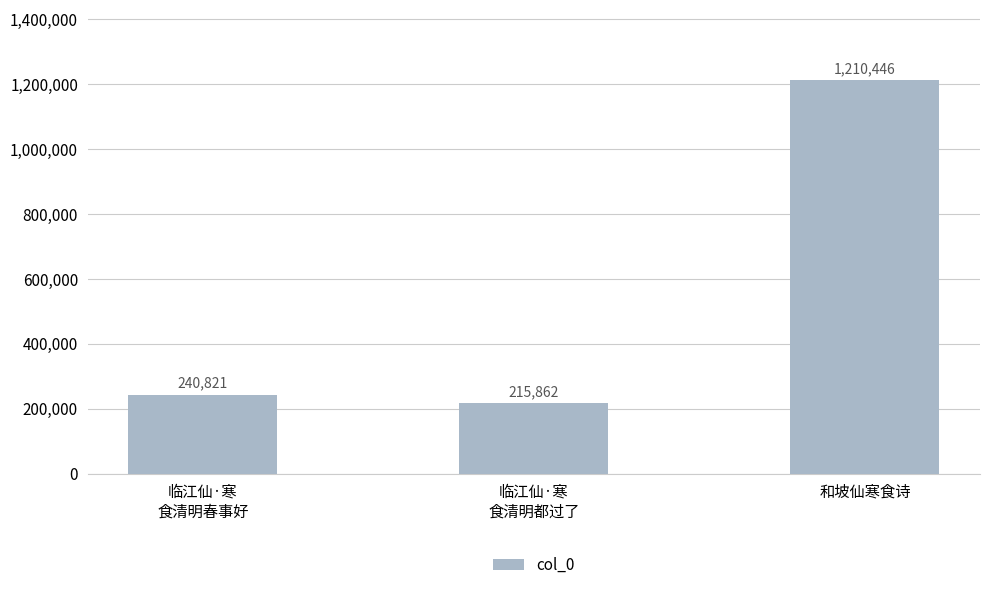

What is the value of the 3rd bar from the left?

1210446